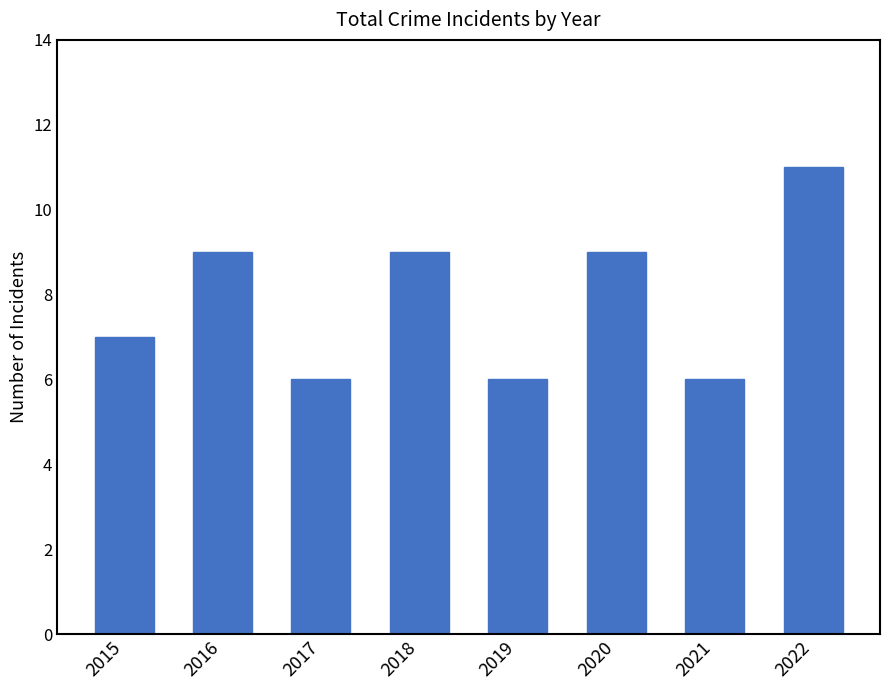

What value does the data have at 2020?

9